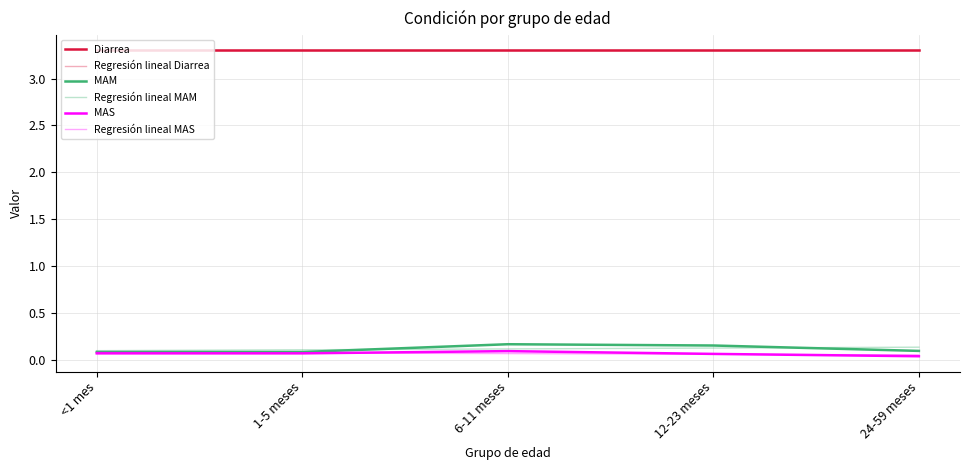

Does the chart display data point markers on the line(s)?

No